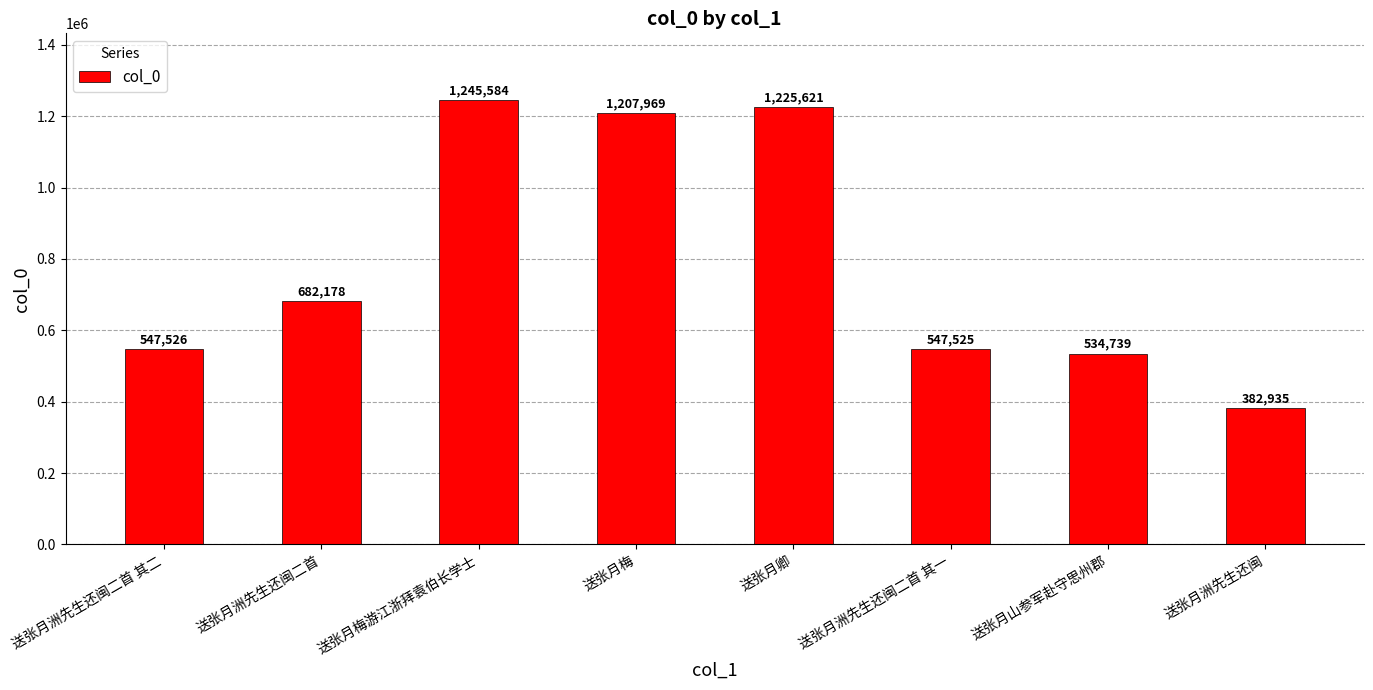

What value does the data have at 送张月梅, to the nearest 50?

1207950